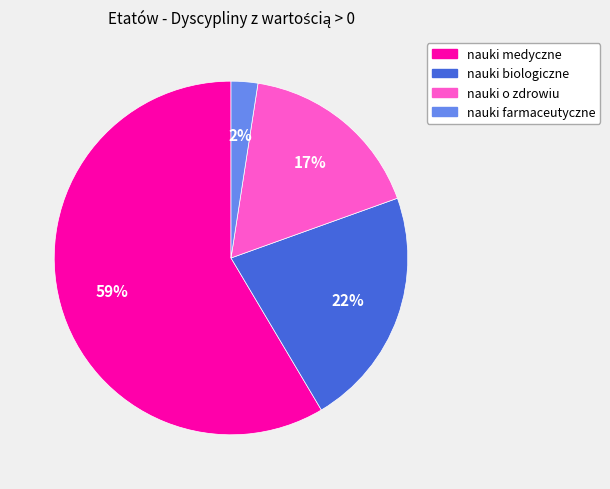

What is the smallest slice in the pie chart?

nauki farmaceutyczne